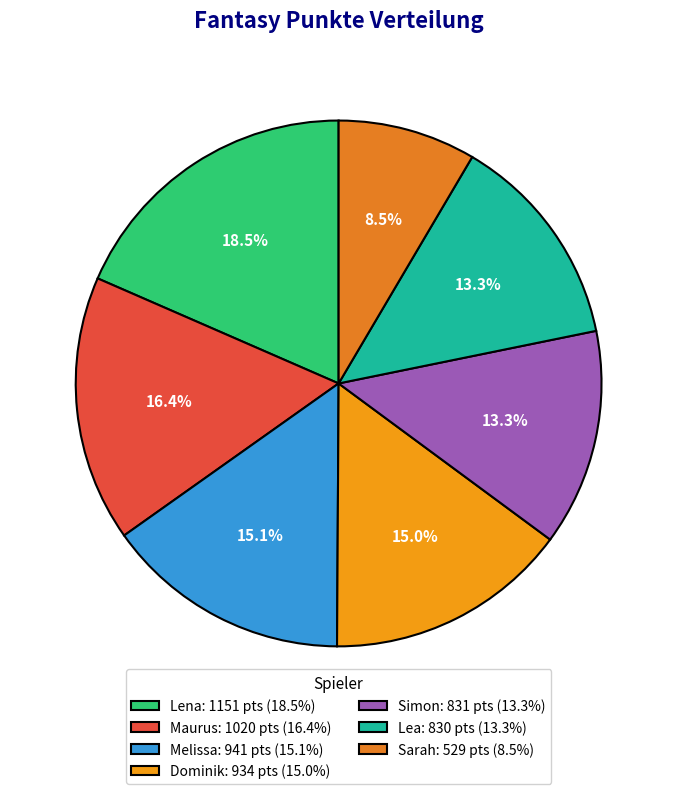

Does Dominik account for over 50% of the chart?

No